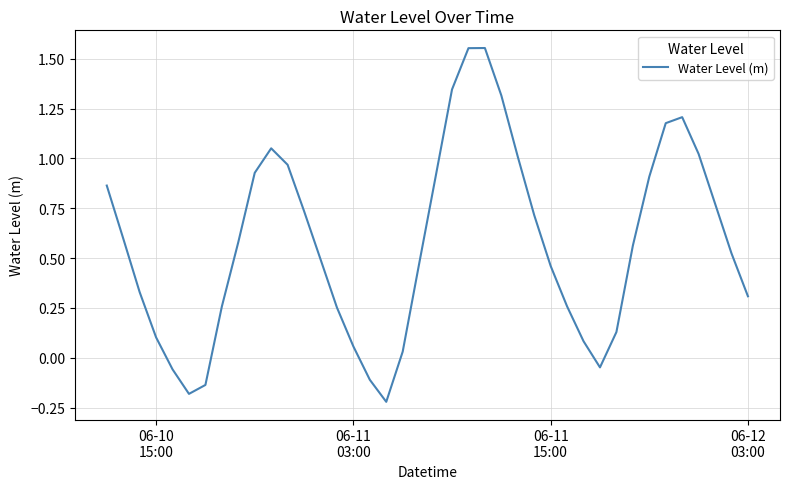

How many categories are shown in the chart?

40